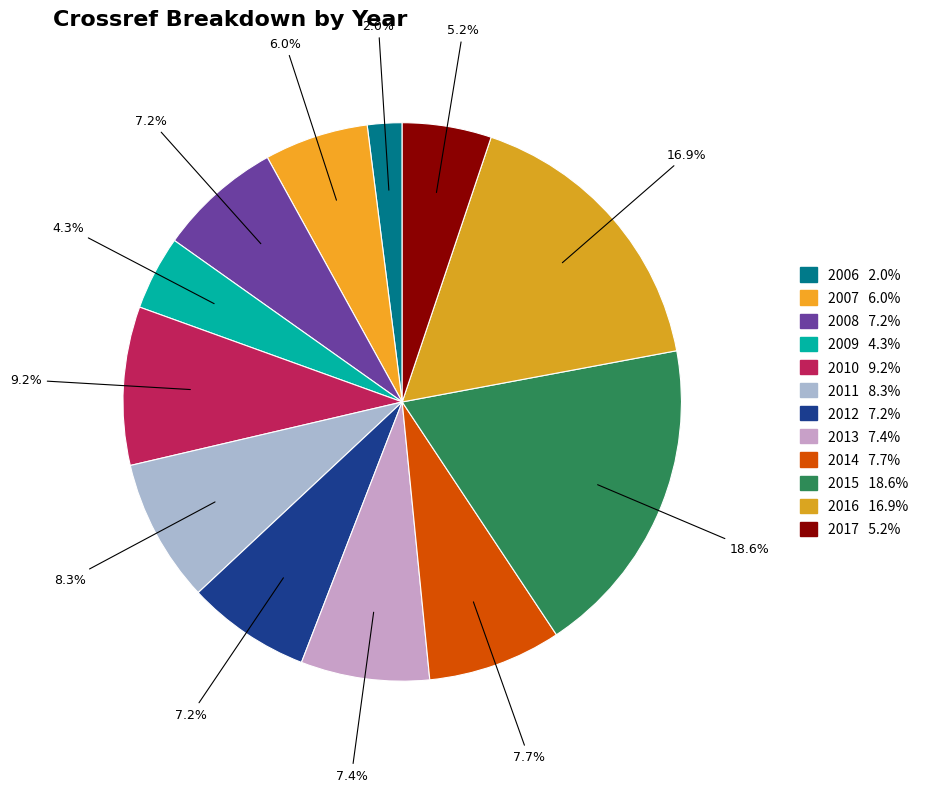

How many slices are in this pie chart?

12